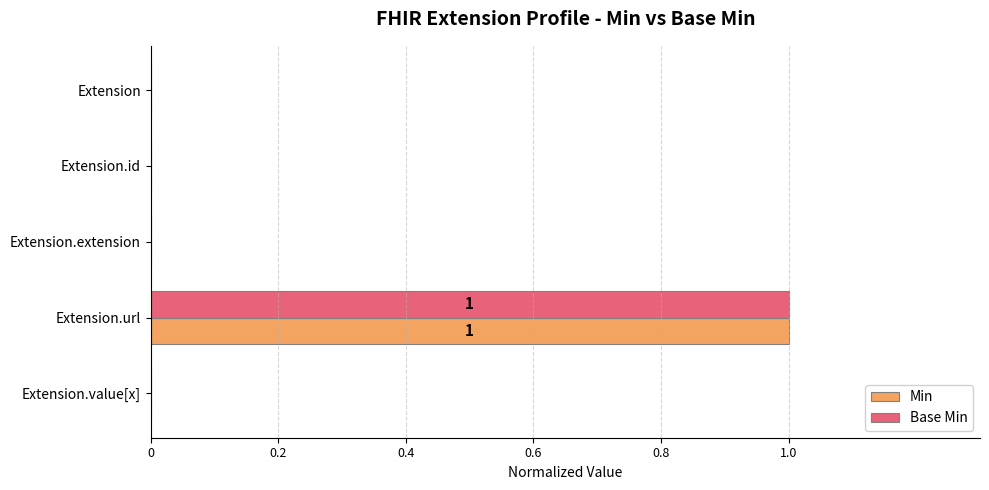

Is it true that Min equals 1 at Extension.value[x]?

False